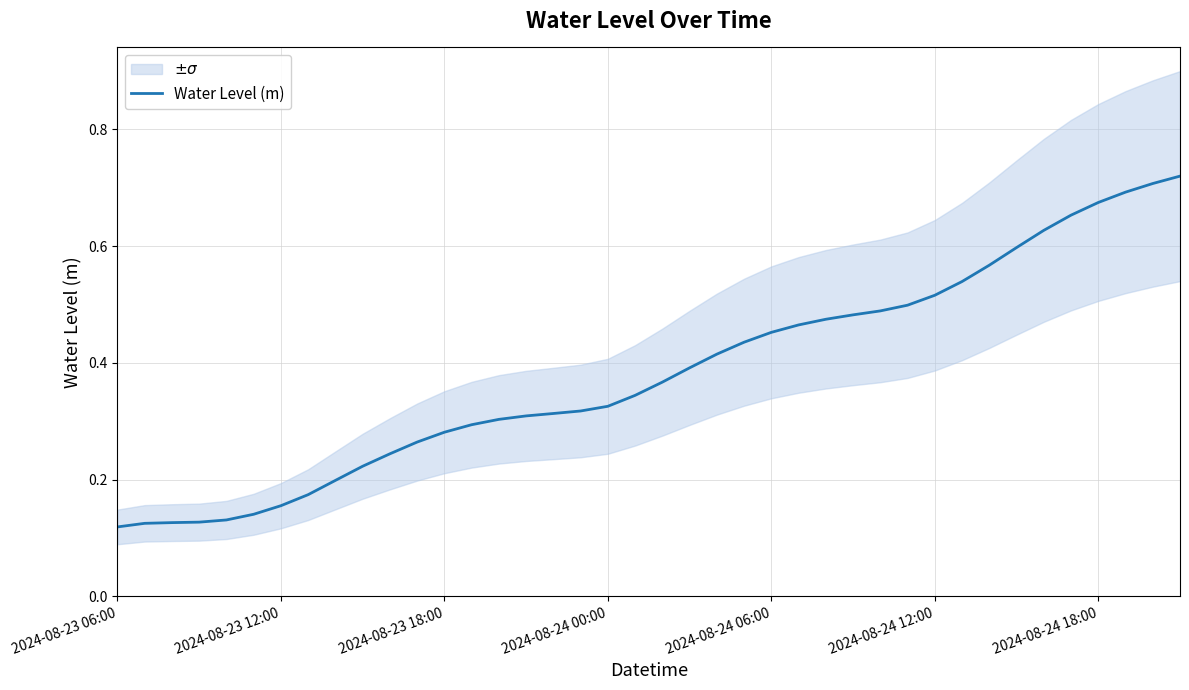

True or false: Water Level (m) has a value of 0.4 at 2024-08-23 18:00.

False